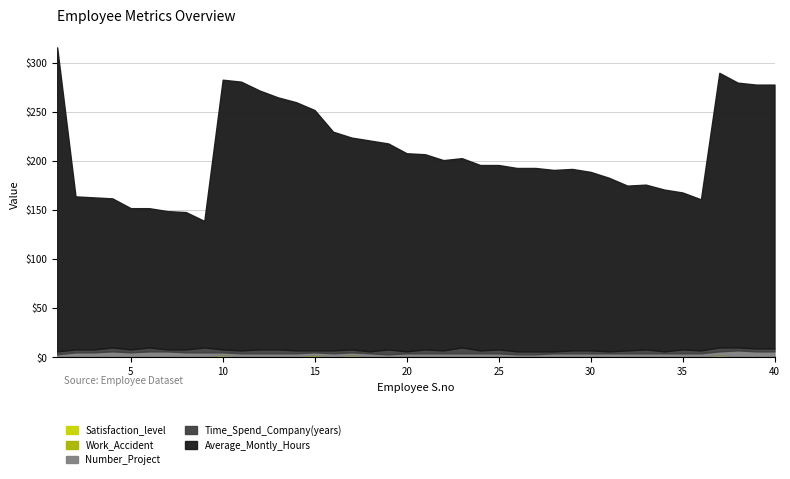

At how many categories does at least one series exceed 96?

40